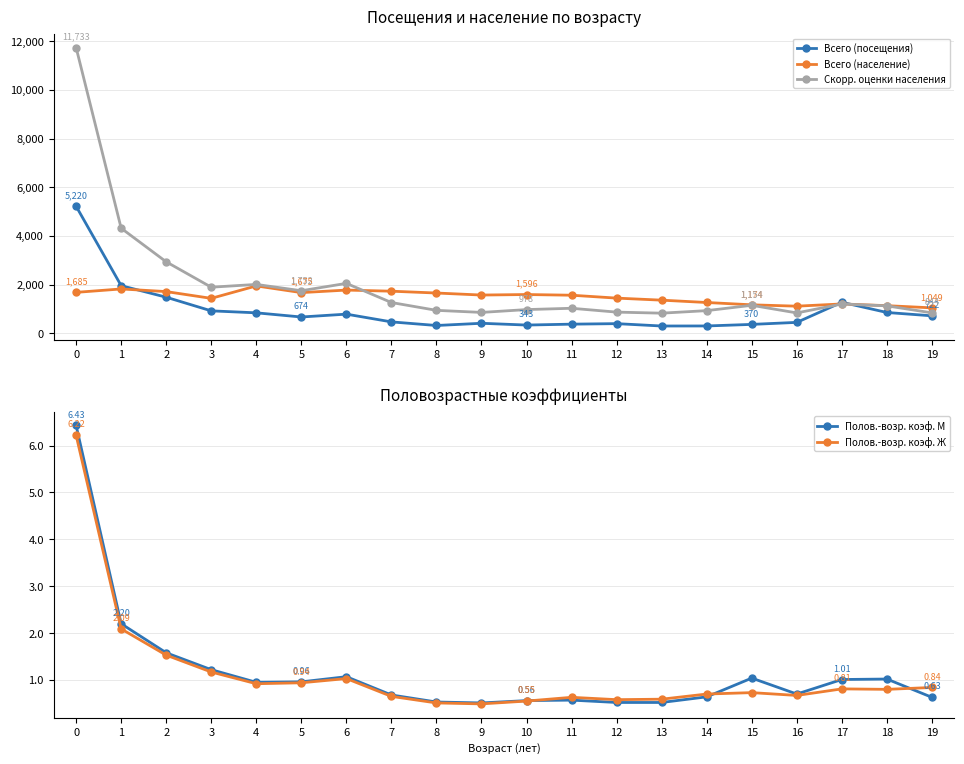

Which series changed the most between 3 and 16?

Скорр. оценки населения